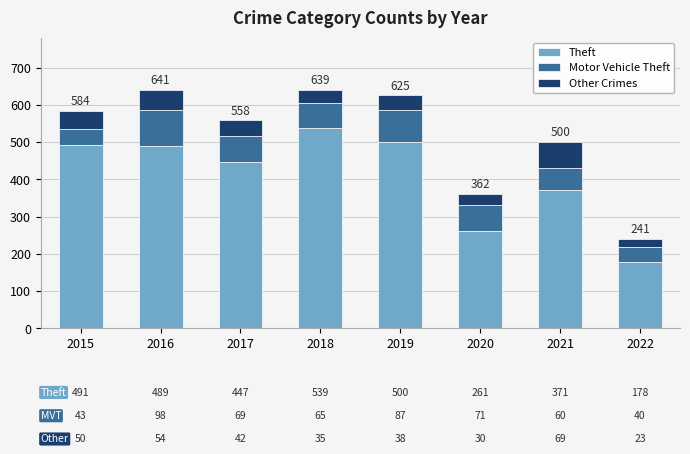

What is the sum of all Theft values?

3276